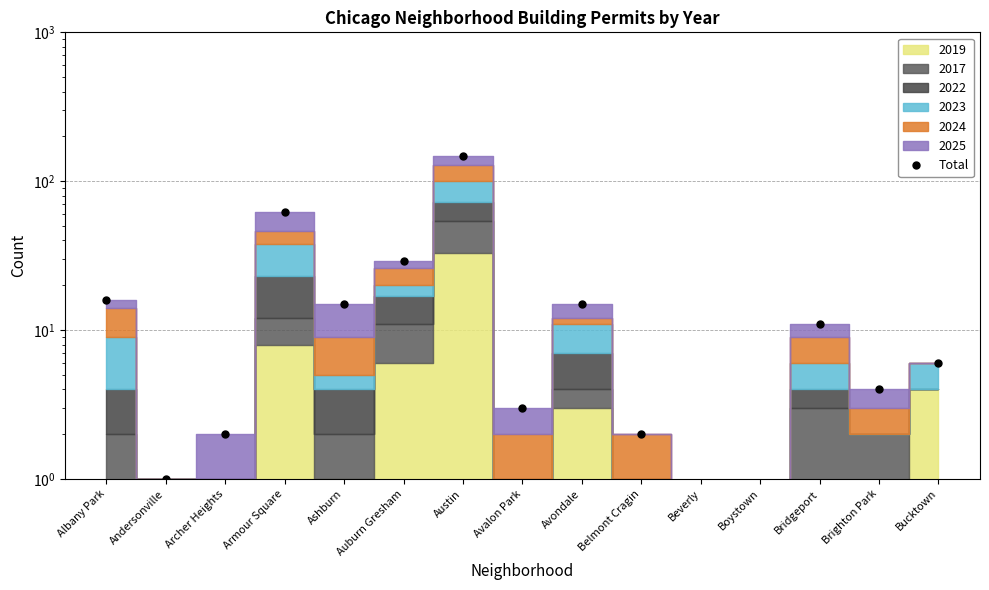

Rank the categories by value from highest to lowest.

Austin, Armour Square, Auburn Gresham, Albany Park, Ashburn, Avondale, Bridgeport, Bucktown, Brighton Park, Avalon Park, Archer Heights, Belmont Cragin, Andersonville, Beverly, Boystown